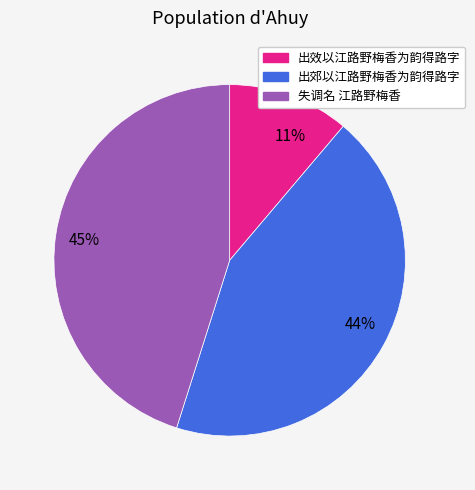

Combined, do 11% and 45% account for over 50%?

Yes